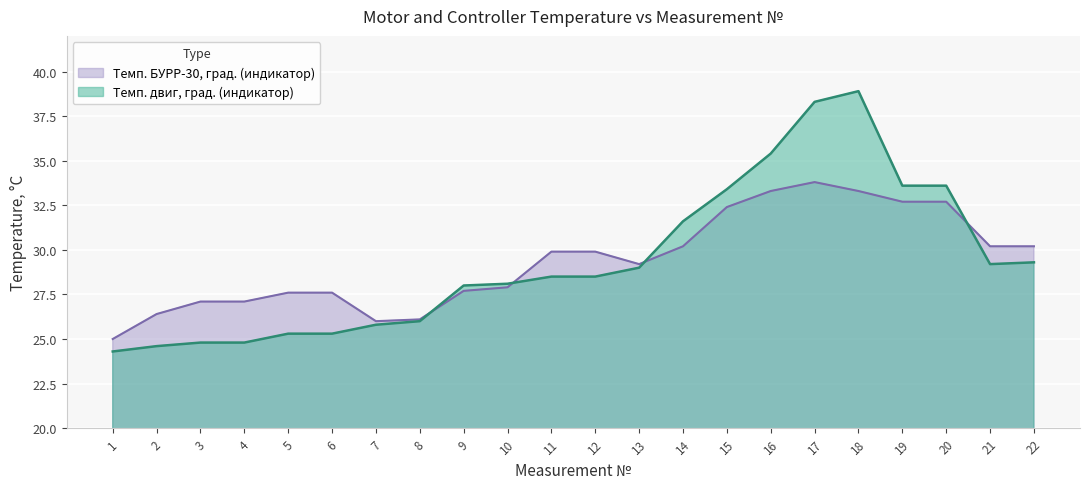

How many data points does each series have?

22